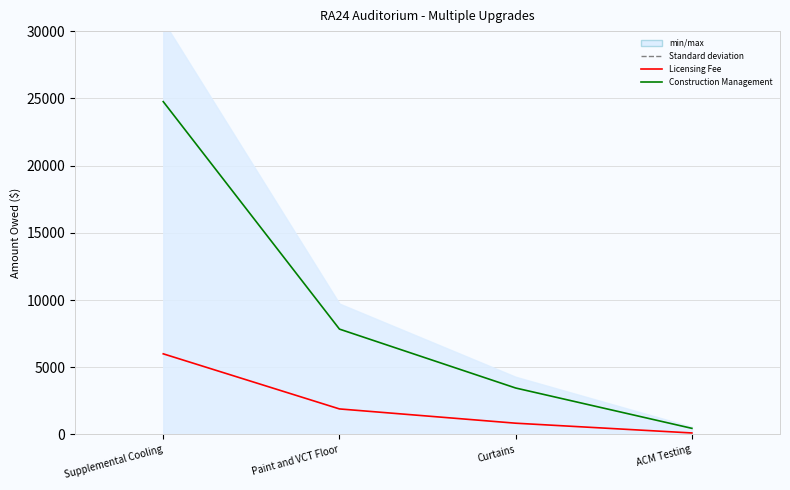

True or false: Construction Management and Licensing Fee intersect in this chart.

False